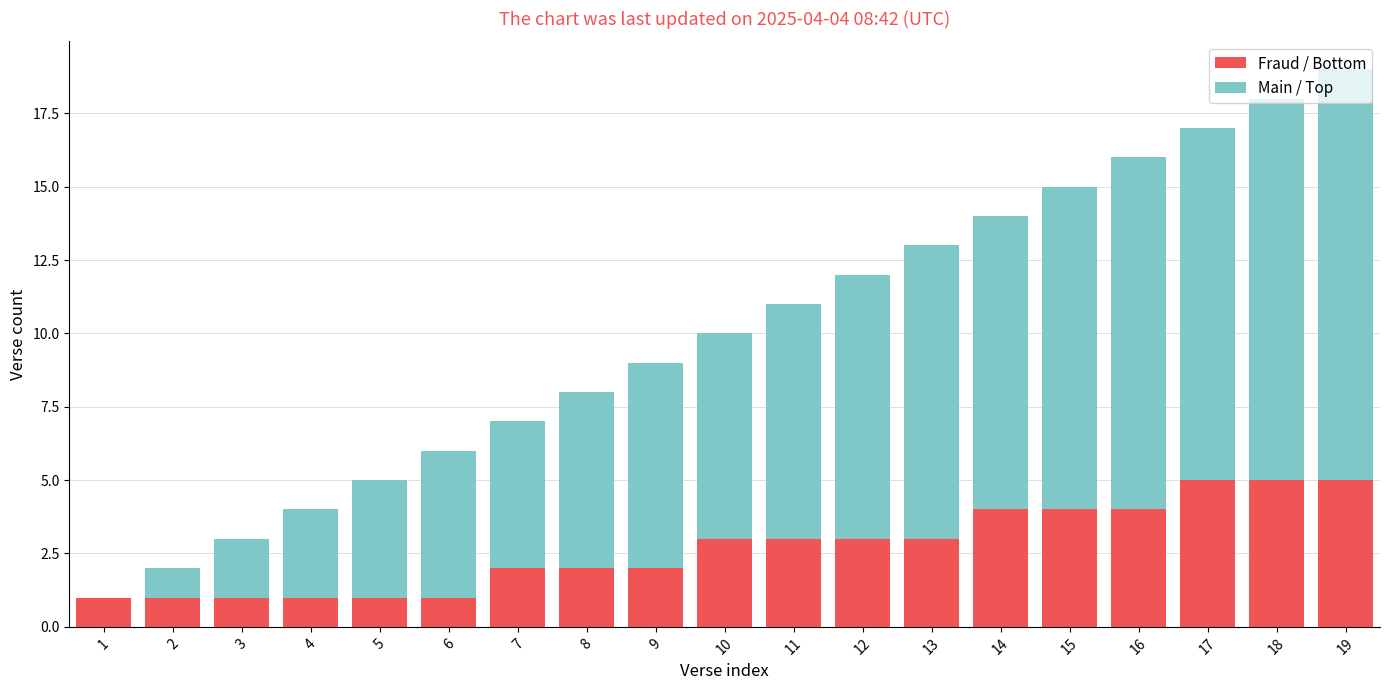

What is the total value across all series at 3?

3